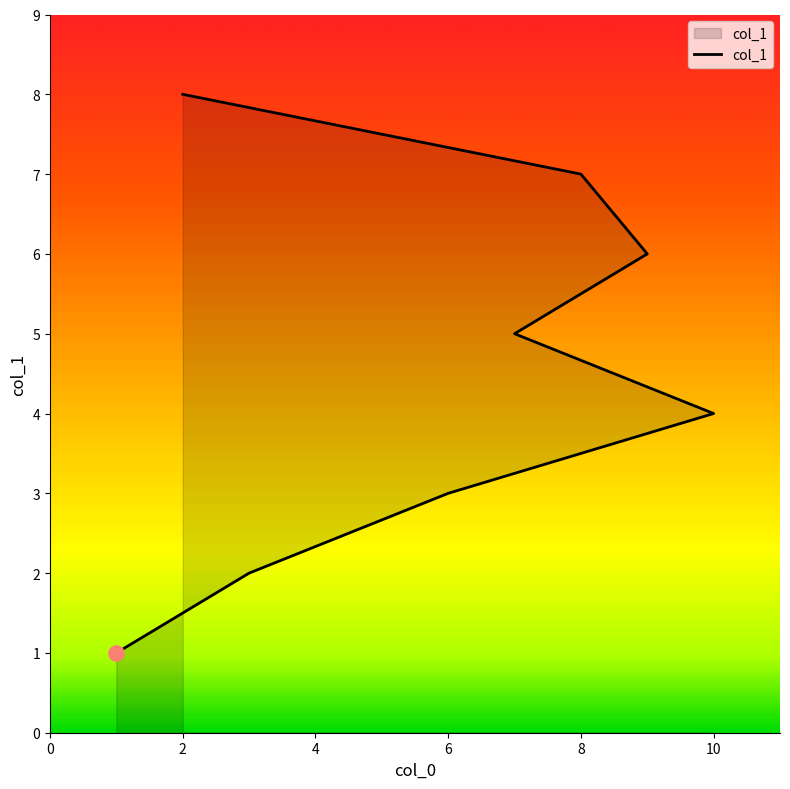

What is the ratio of the value at 1 to the value at 7?

0.2